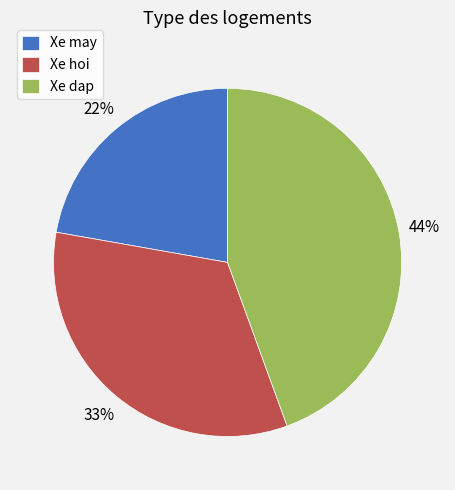

Do Xe hoi and Xe may together represent more than half of the pie?

Yes